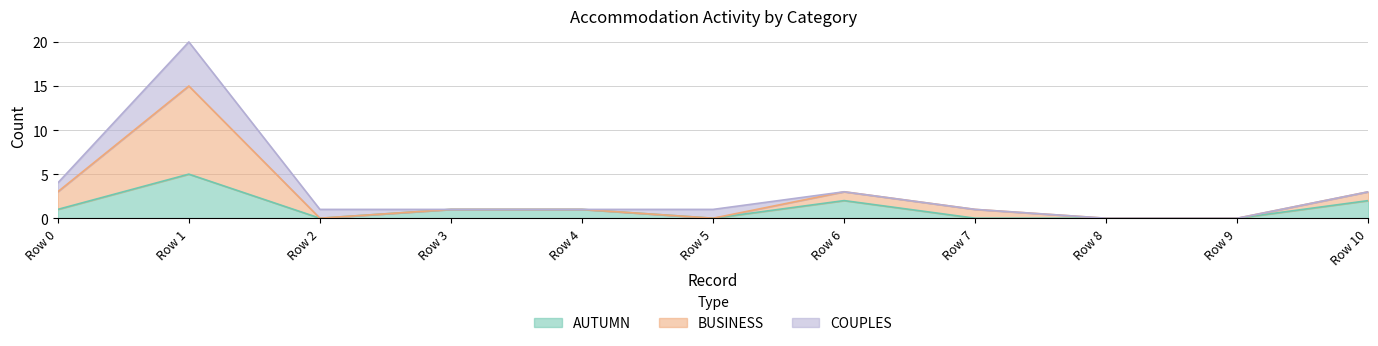

True or false: AUTUMN has a value of 0 at Row 3.

False